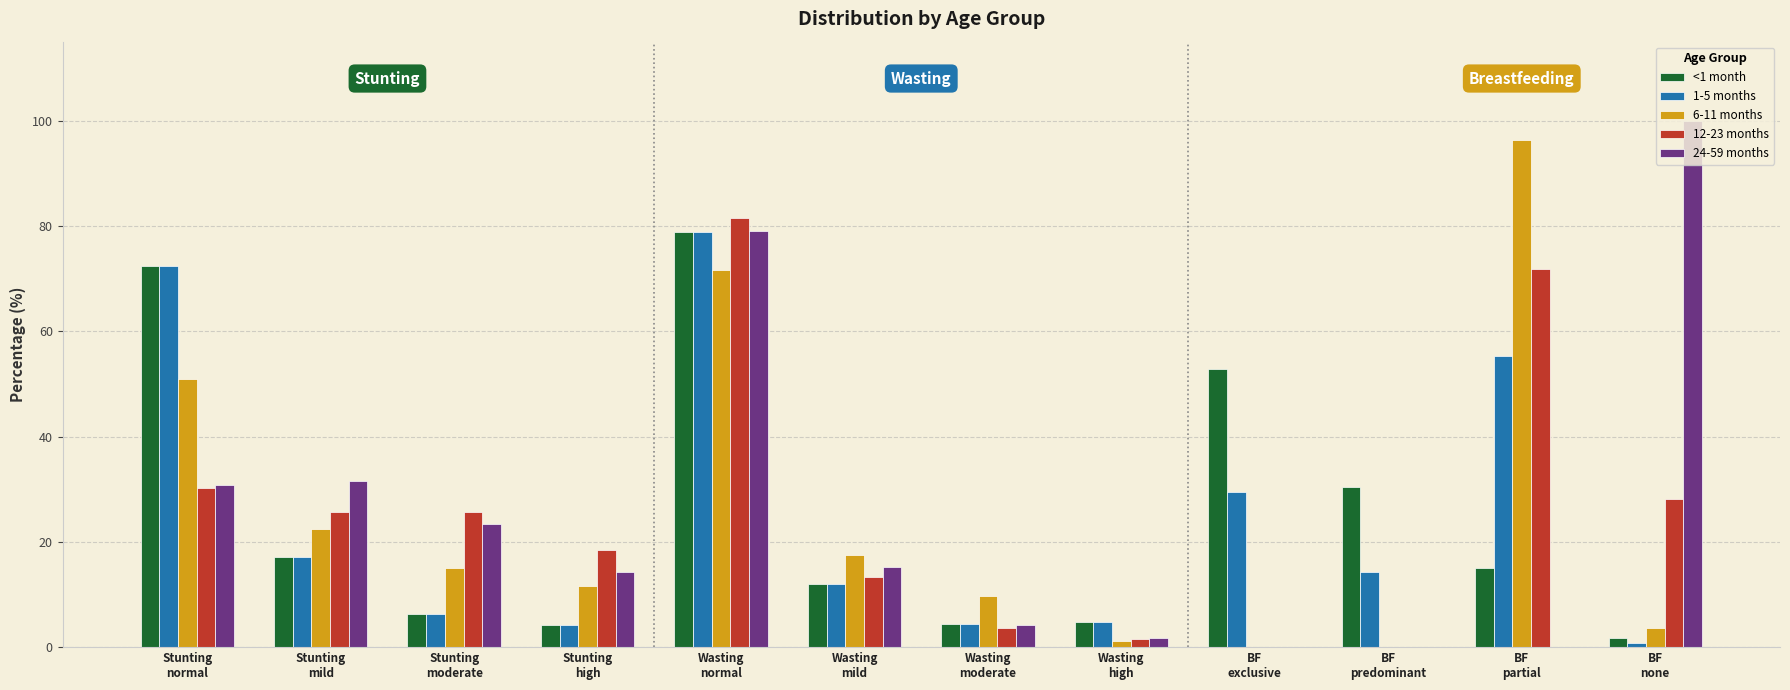

At which label is 24-59 months closest to 50?

Stunting
mild